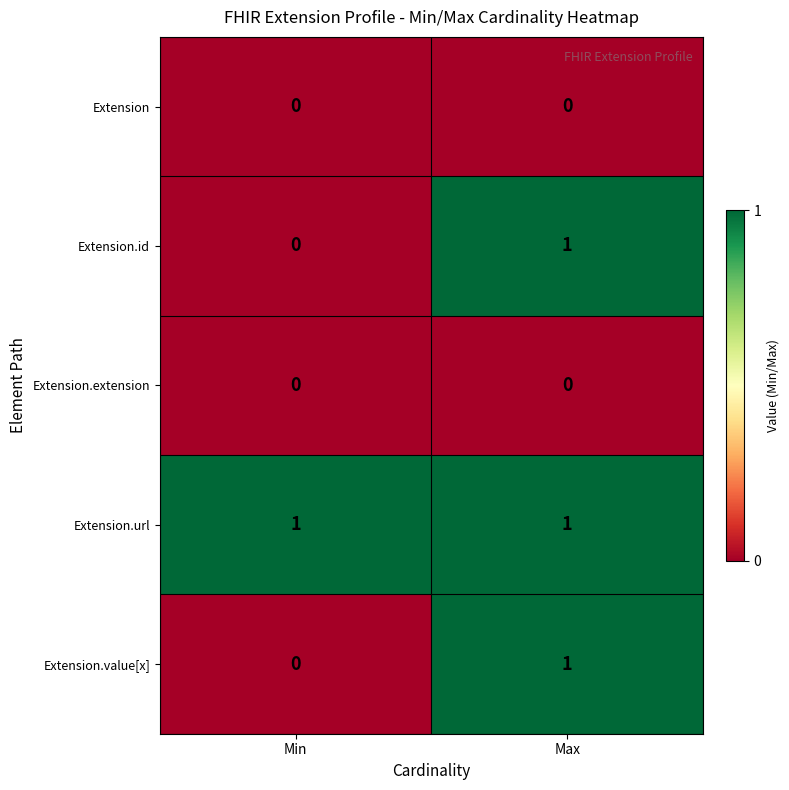

At which category is the sum across all series the highest?

Max